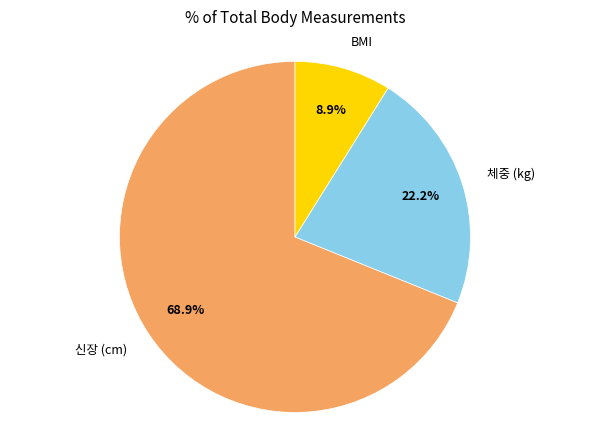

Which has a higher value, 체중 (kg) or BMI?

체중 (kg)